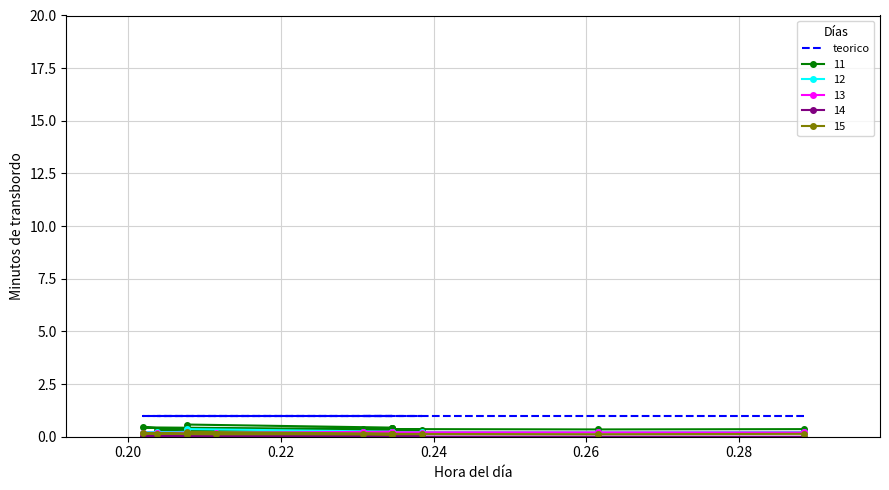

Count the number of categories in the chart.

14